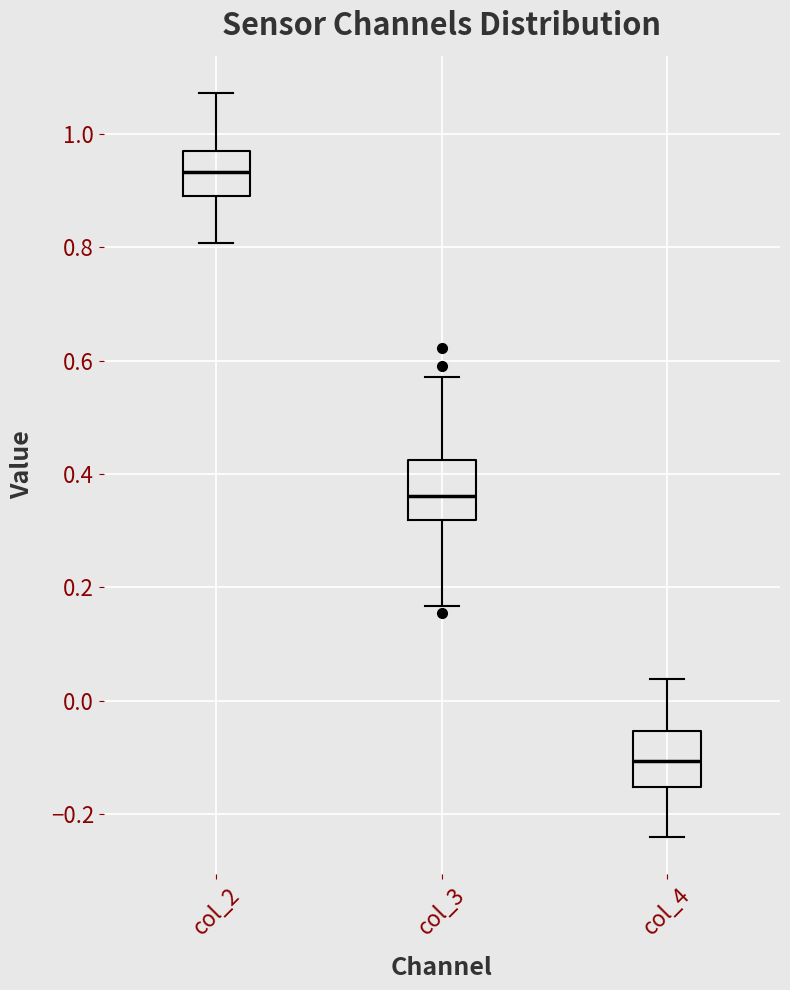

Reading left to right, transcribe this box plot: for each box, give where its median line is, the range the box spans, and where its two whiskers end, as read against the y-axis. The values are not printed on the chart, so give them approximately, as read against the axis.

col_2: median 0.94, box 0.88 to 0.96, whiskers 0.80 to 1.08
col_3: median 0.36, box 0.32 to 0.42, whiskers 0.16 to 0.58
col_4: median -0.10, box -0.16 to -0.06, whiskers -0.24 to 0.04